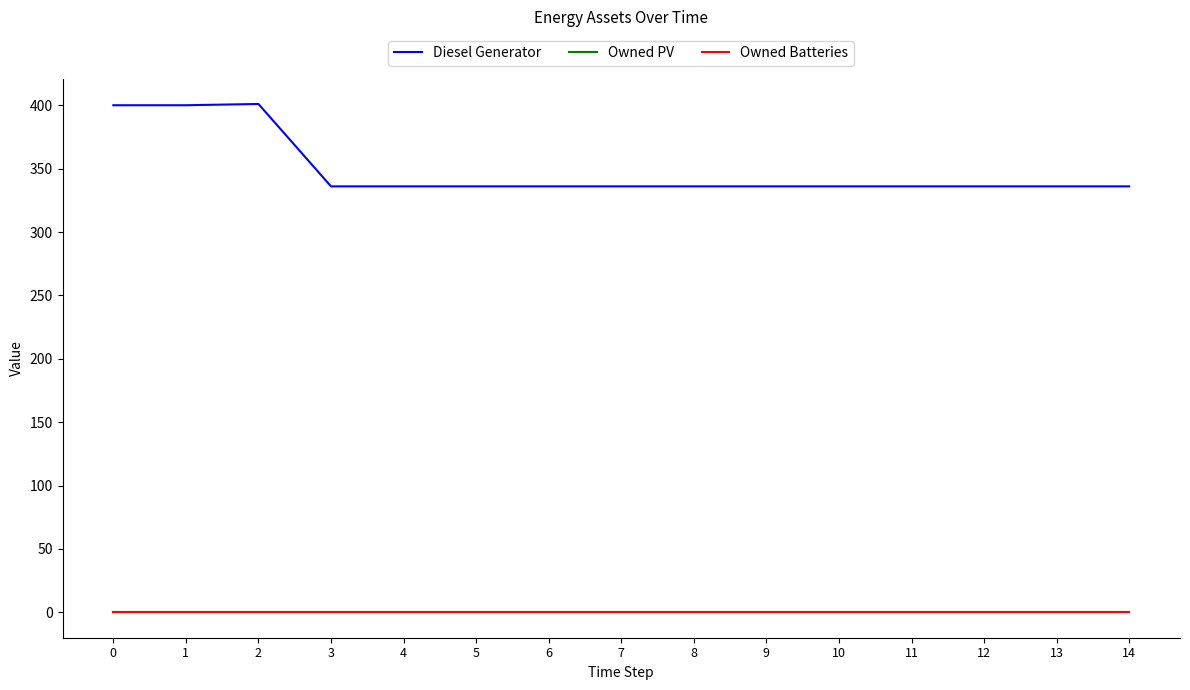

List the series in order of their peak value, lowest first.

Owned PV, Owned Batteries, Diesel Generator